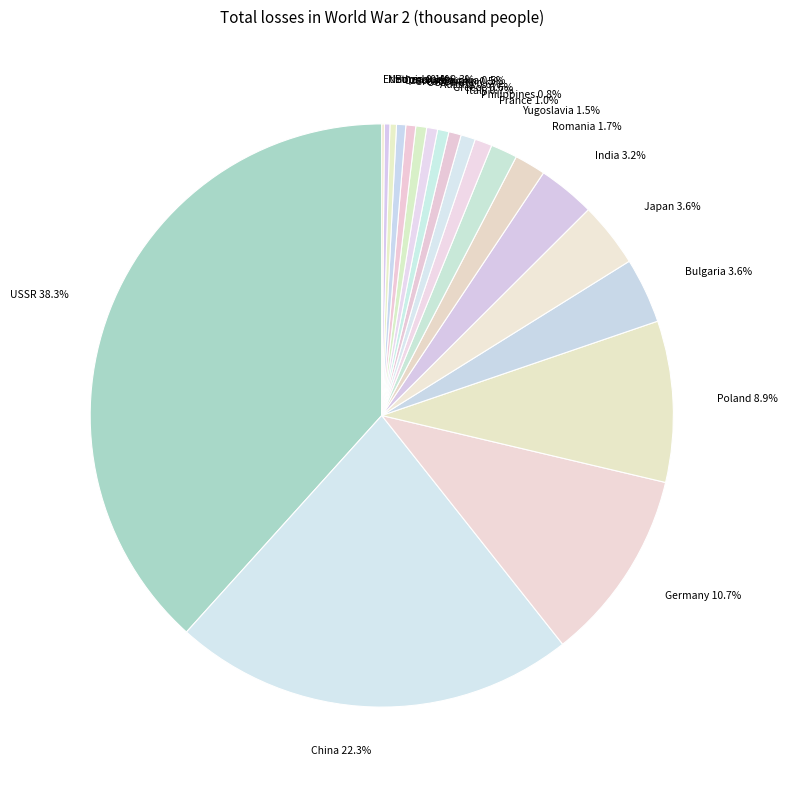

Is Greece the majority of the pie?

No